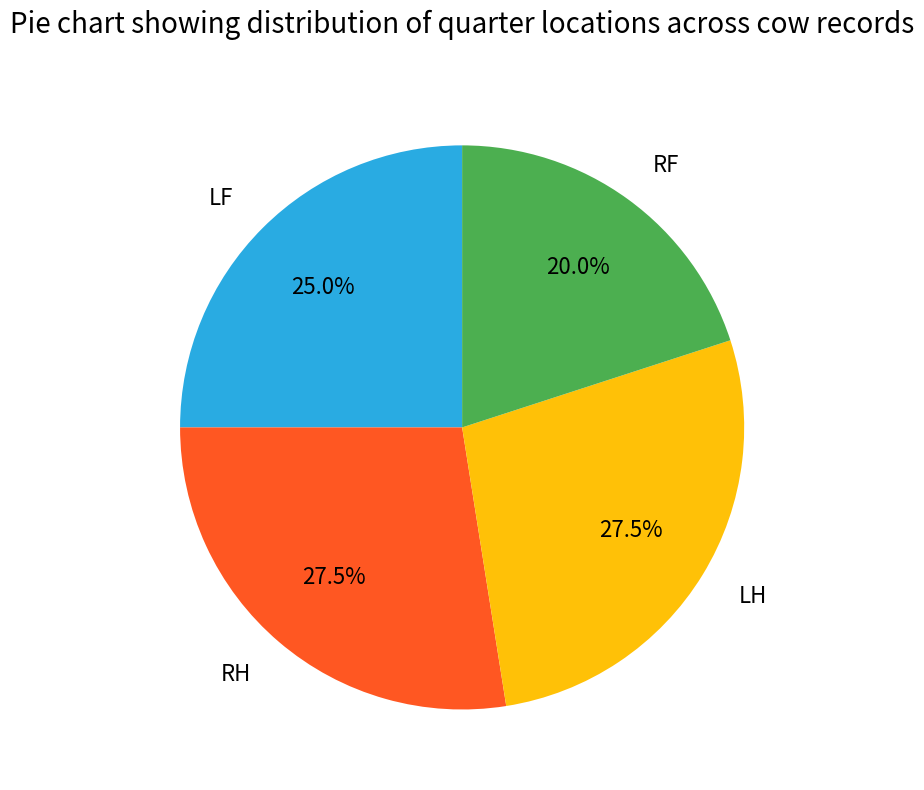

To the nearest percent, what is the average slice percentage?

25%